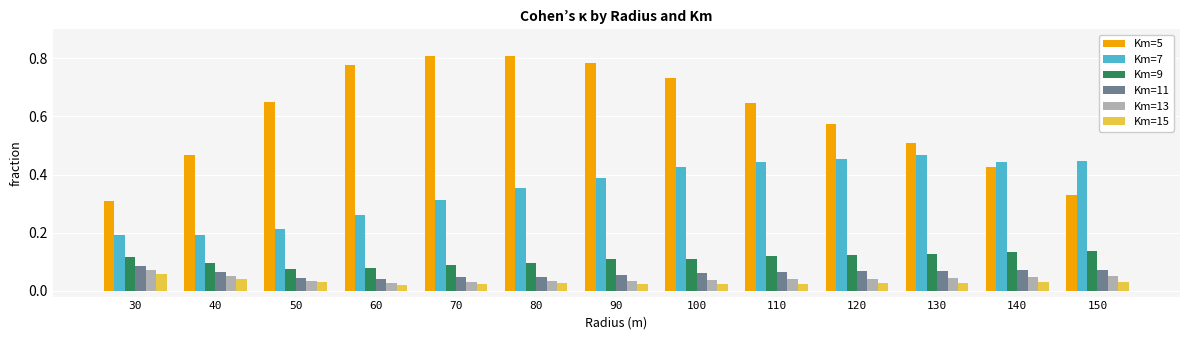

Count the Km=15 values in the range 0 to 1.

13